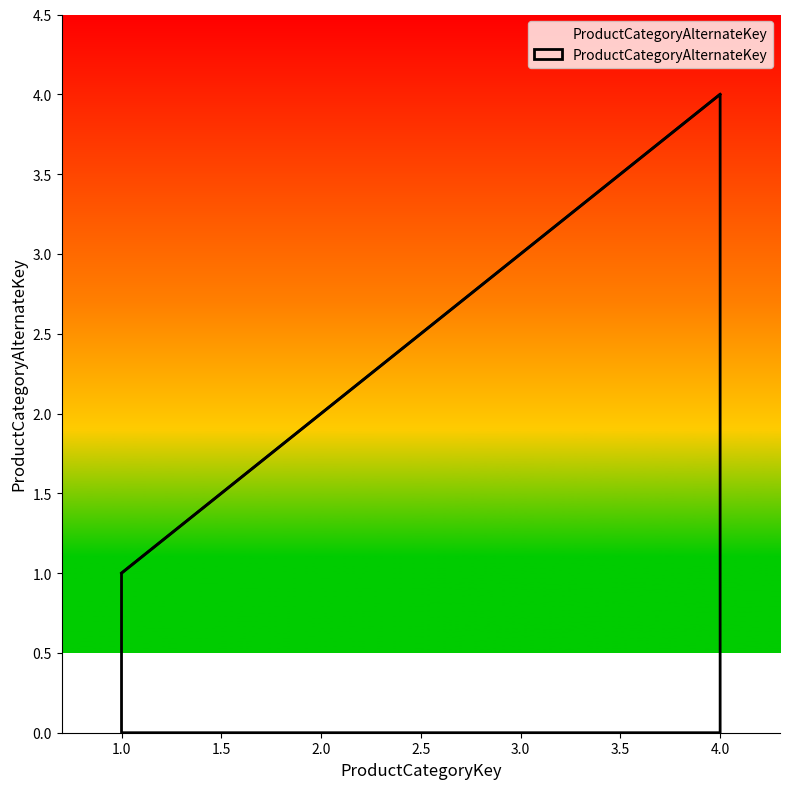

What is the sum of all values?

10